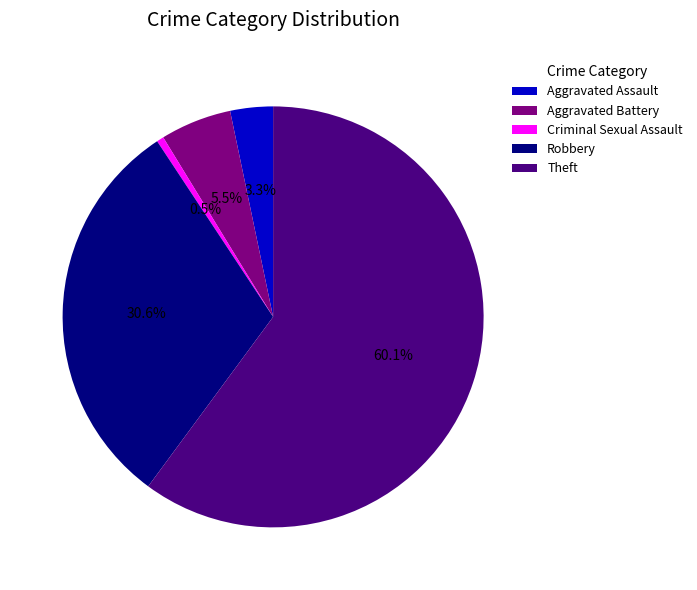

Rank the categories by value from highest to lowest.

Theft, Robbery, Aggravated Battery, Aggravated Assault, Criminal Sexual Assault